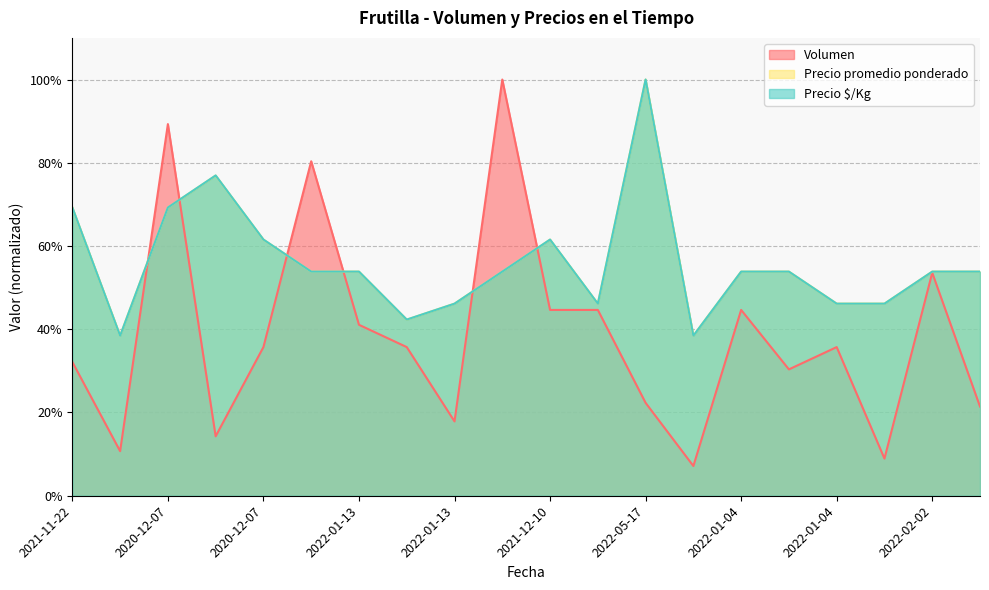

Where is Volumen nearest to the value 53?

2022-02-02